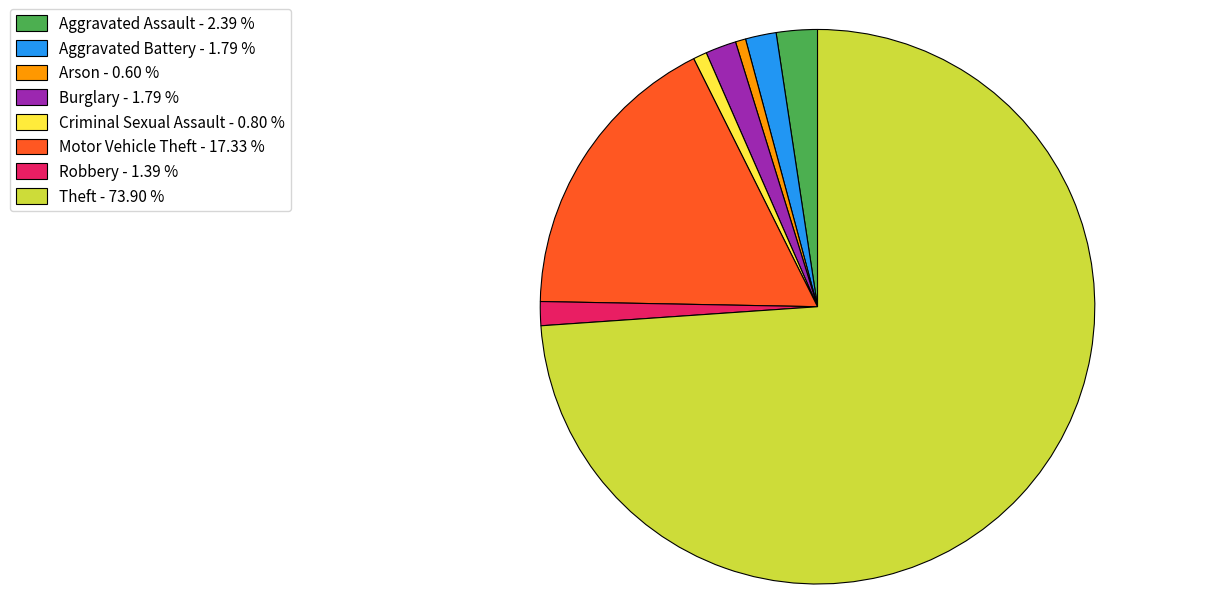

Does Theft - 73.90 % account for over 50% of the chart?

Yes